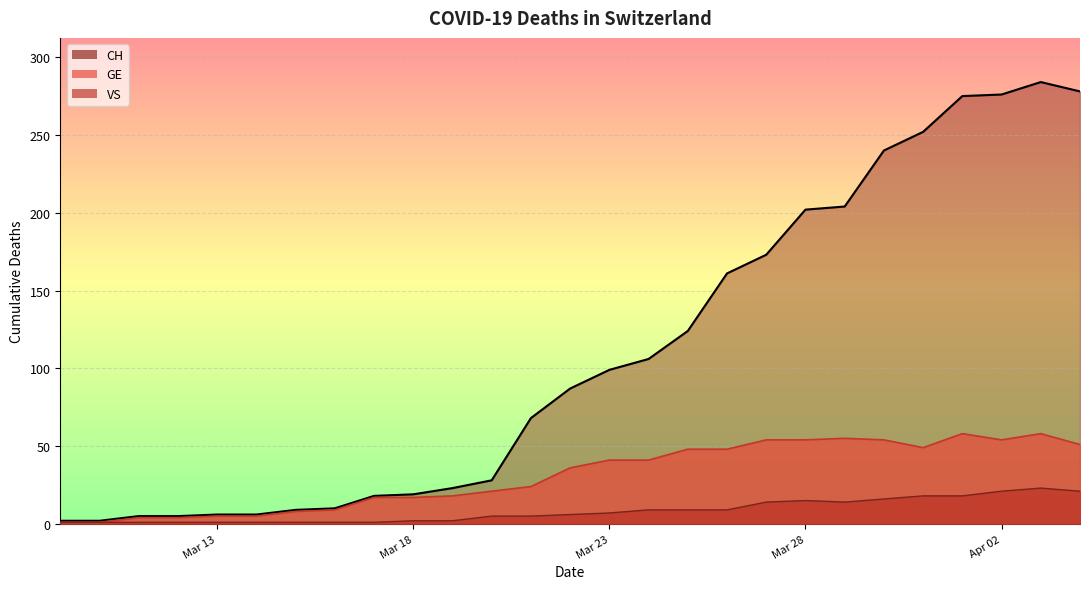

Rank the series by their average value, from highest to lowest.

CH, GE, VS